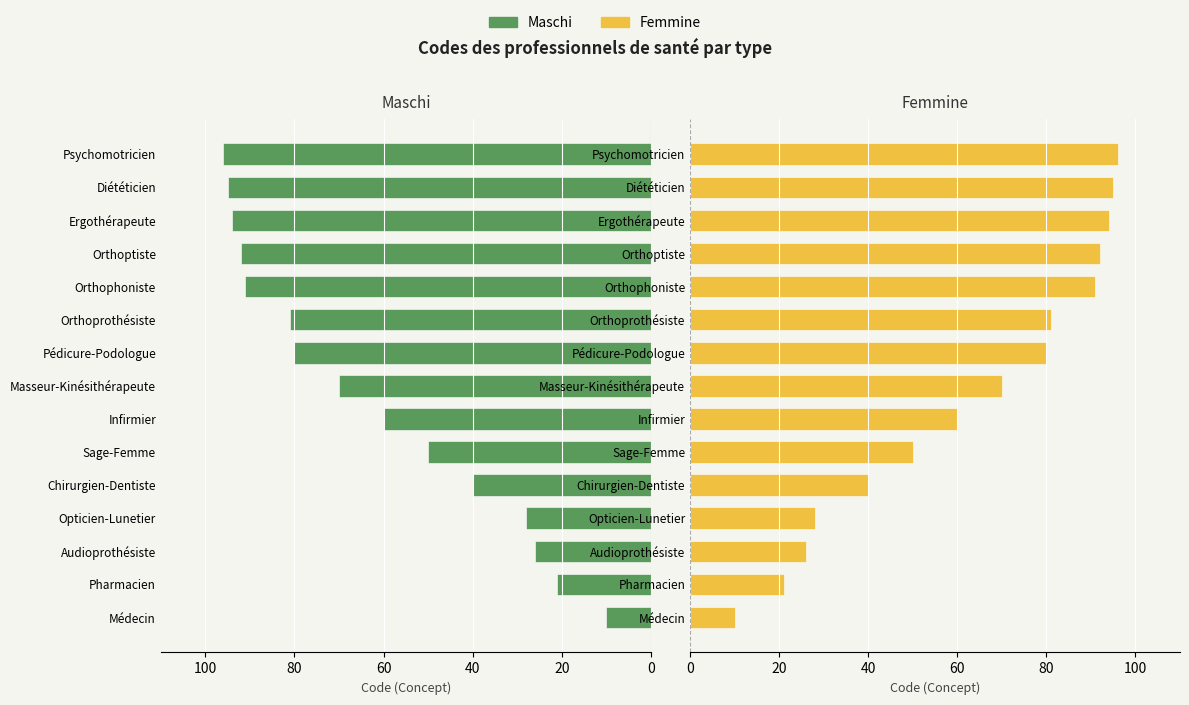

What is the difference between the maximum and minimum values in the Maschi series?

86